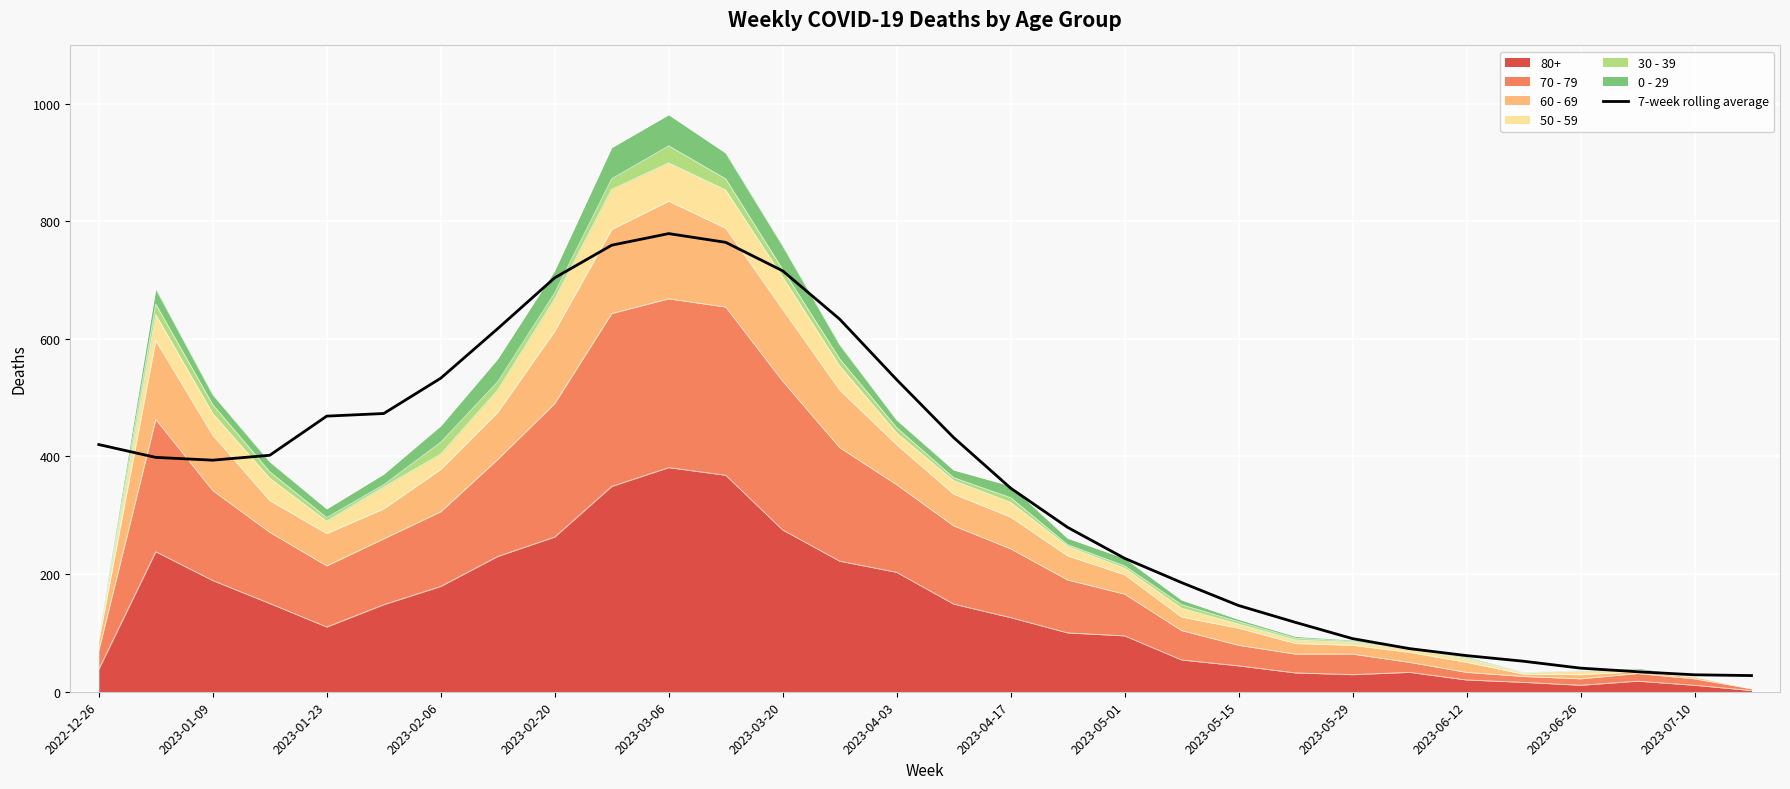

Where is the data nearest to the value 403?

2023-02-06